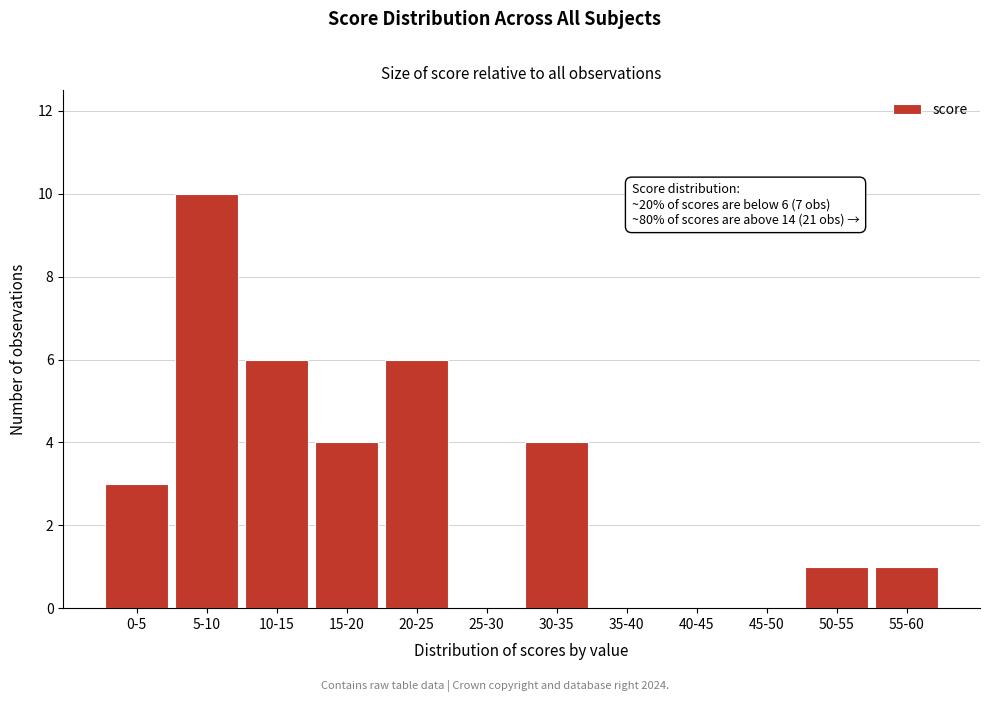

Reading left to right, list all the values displayed in this chart.

0-5=3	5-10=10	10-15=6	15-20=4	20-25=6	25-30=0	30-35=4	35-40=0	40-45=0	45-50=0	50-55=1	55-60=1